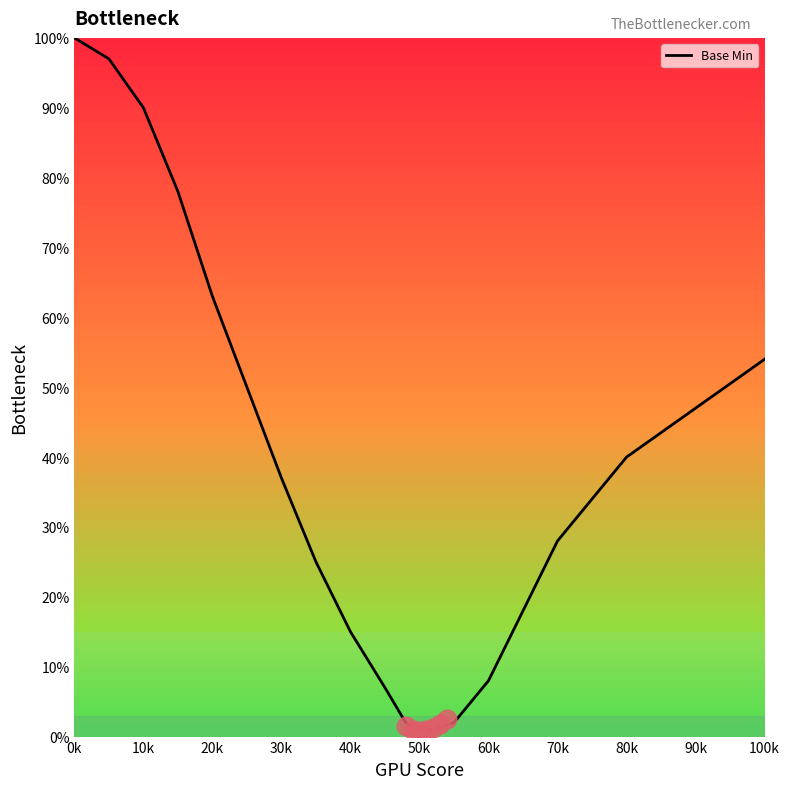

The value of Base Min at 90k is 47. True or false?

True